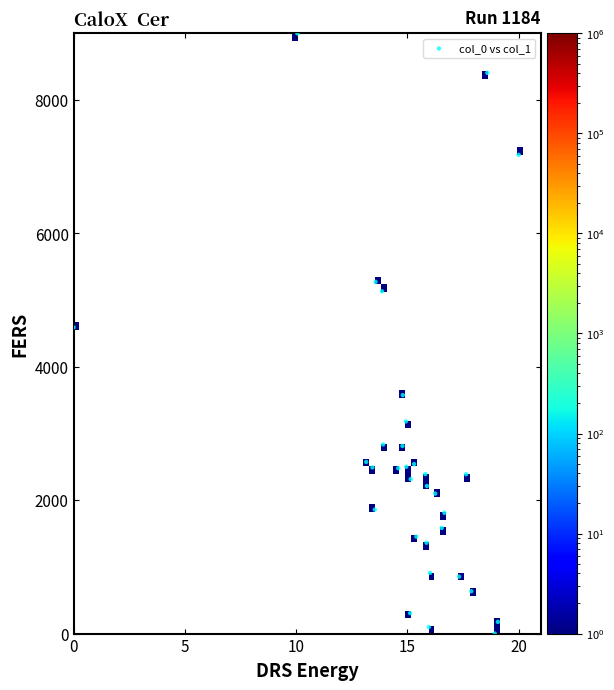

What is the range of X values (max minus min)?

20.0